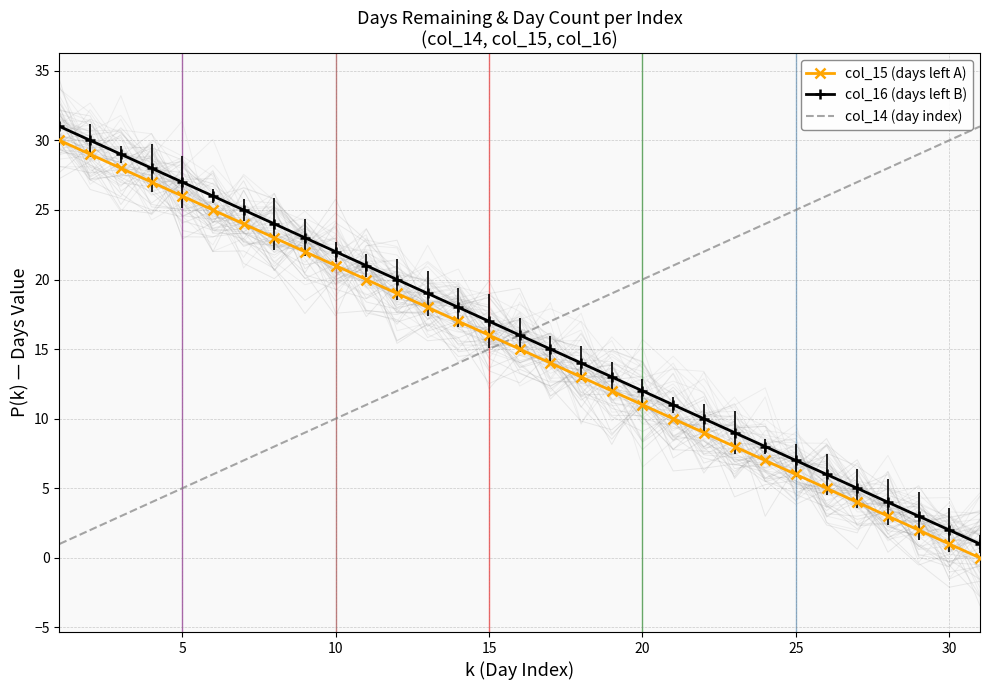

Reading left to right, what are all the values shown in this chart?

col_15 (days left A): 30	29	28	27	26	25	24	23	22	21	20	19	18	17	16	15	14	13	12	11	10	9	8	7	6	5	4	3	2	1	0
col_16 (days left B): 31	30	29	28	27	26	25	24	23	22	21	20	19	18	17	16	15	14	13	12	11	10	9	8	7	6	5	4	3	2	1
col_14 (day index): 1	2	3	4	5	6	7	8	9	10	11	12	13	14	15	16	17	18	19	20	21	22	23	24	25	26	27	28	29	30	31